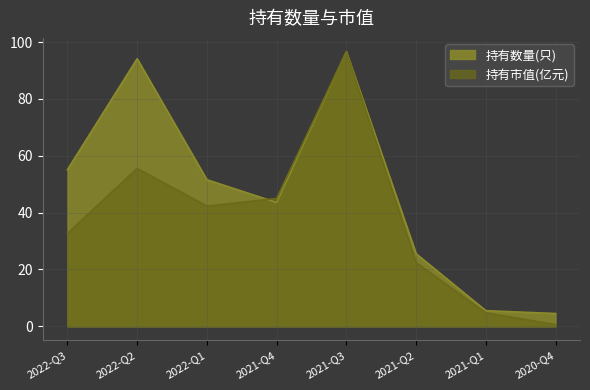

Reading left to right, transcribe all the data shown in this chart.

持有数量(只): 2022-Q3=55.1	2022-Q2=94.1	2022-Q1=51.6	2021-Q4=43.6	2021-Q3=96.7	2021-Q2=25.5	2021-Q1=5.5	2020-Q4=4.5
持有市值(亿元): 2022-Q3=32.7	2022-Q2=55.5	2022-Q1=42.3	2021-Q4=45.0	2021-Q3=96.7	2021-Q2=22.4	2021-Q1=4.7	2020-Q4=0.6